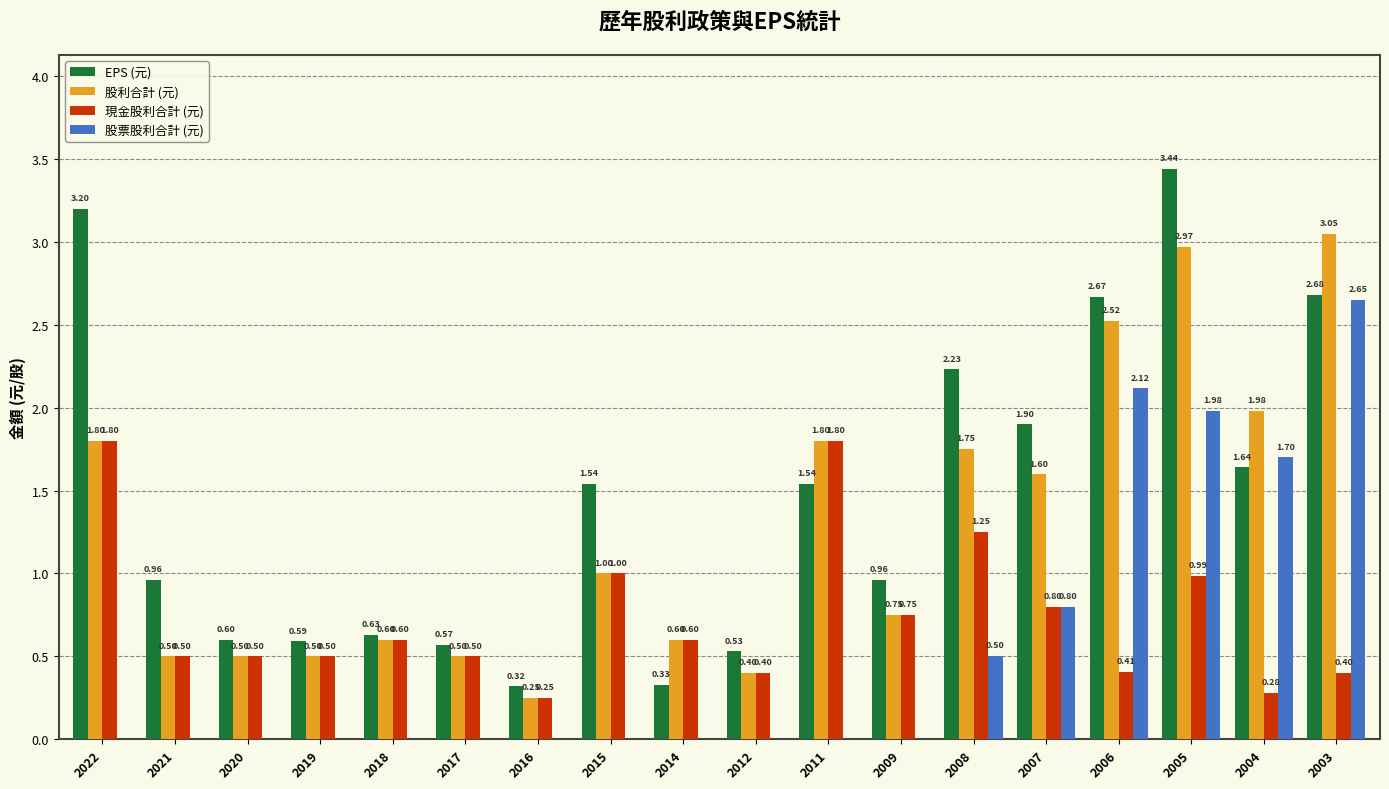

What is the sum of all 現金股利合計 (元) values?

13.3